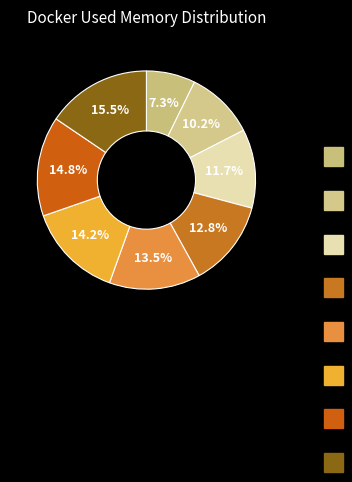

Count the number of slices in the pie.

8